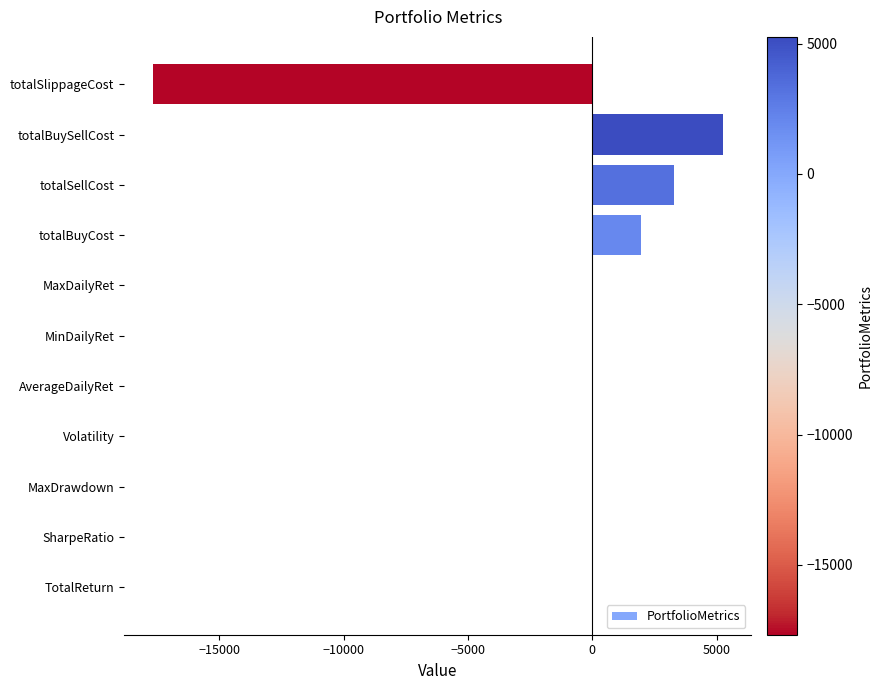

Read the value at totalSlippageCost.

-17681.9